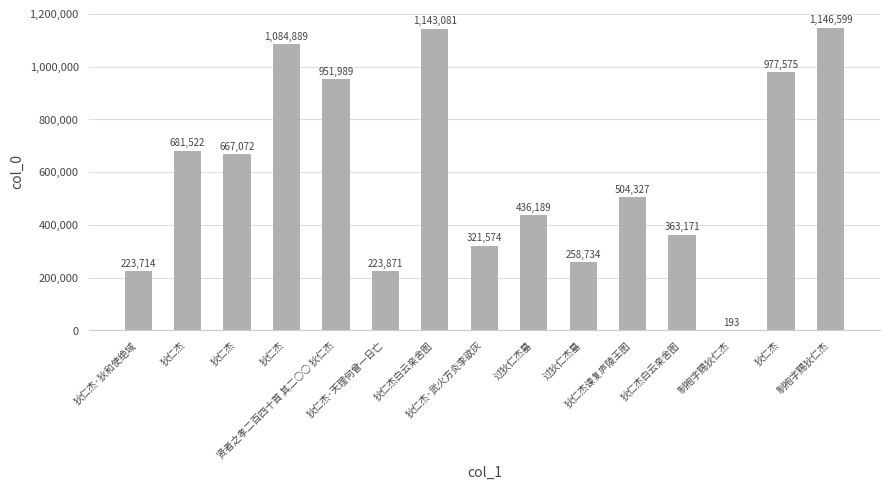

How many distinct data groups are displayed?

1